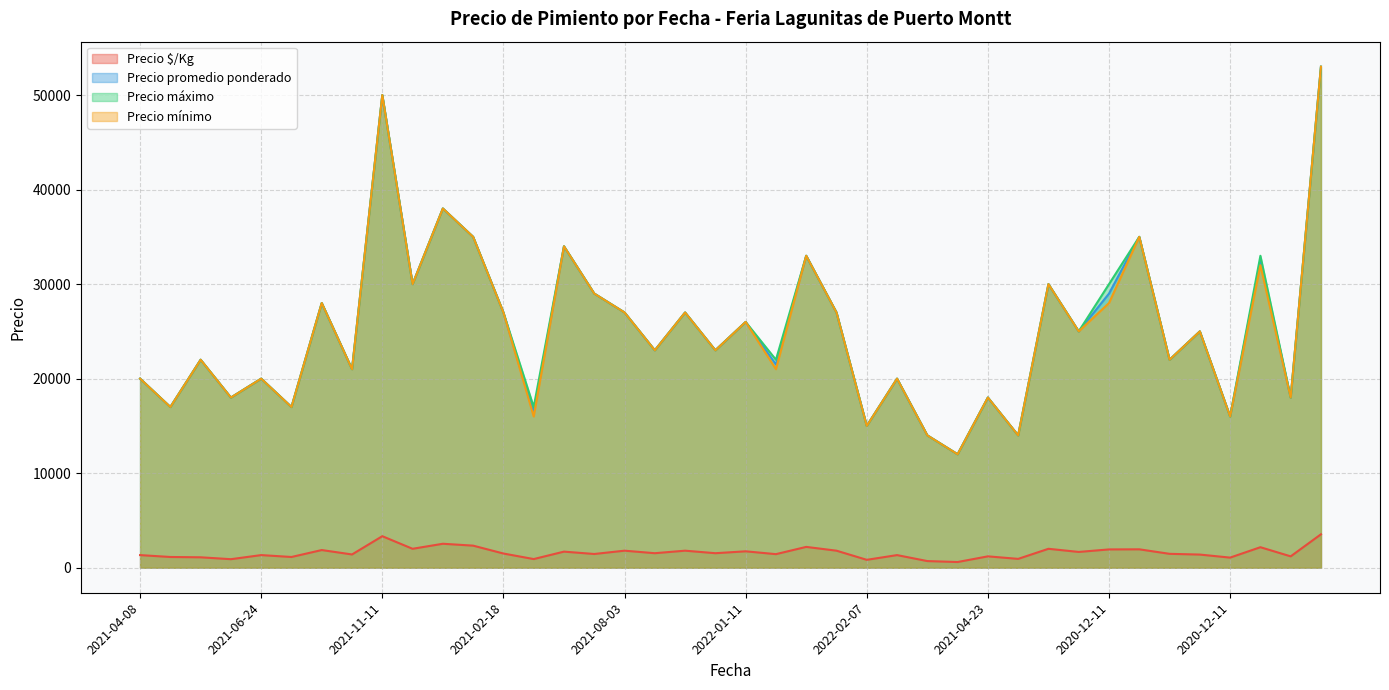

What is the sum of the Precio máximo values at 2021-02-18 and 2021-11-16?

80000